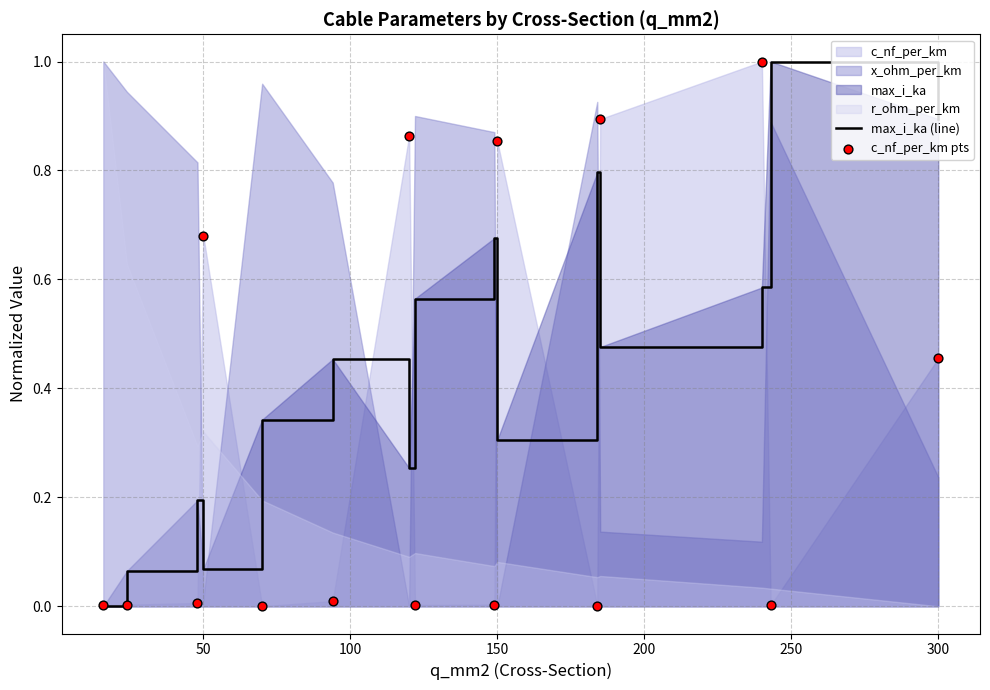

Is the value of max_i_ka (line) at 13 greater than the value of c_nf_per_km pts at 14?

Yes